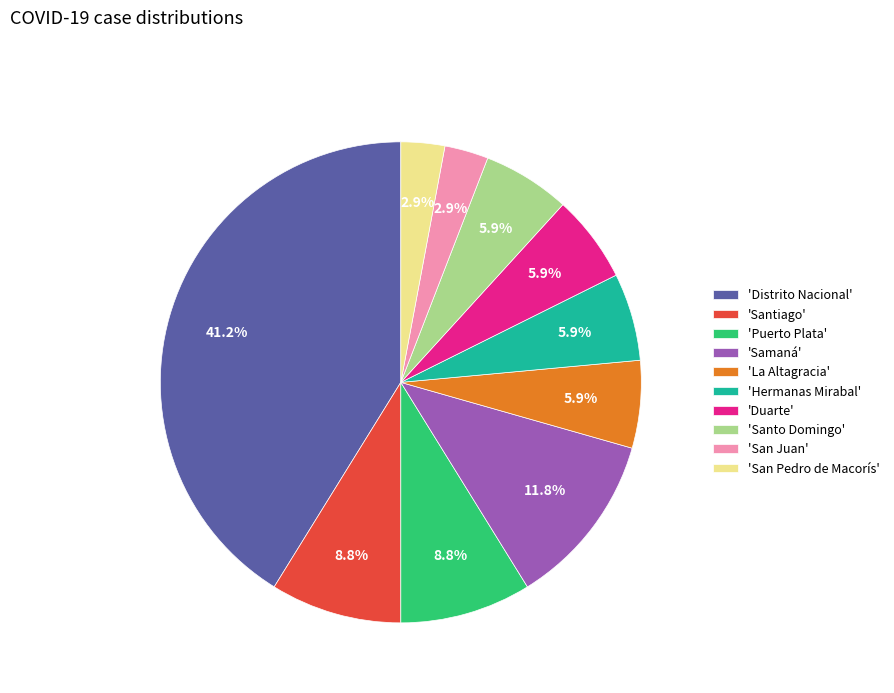

Count the number of slices in the pie.

10